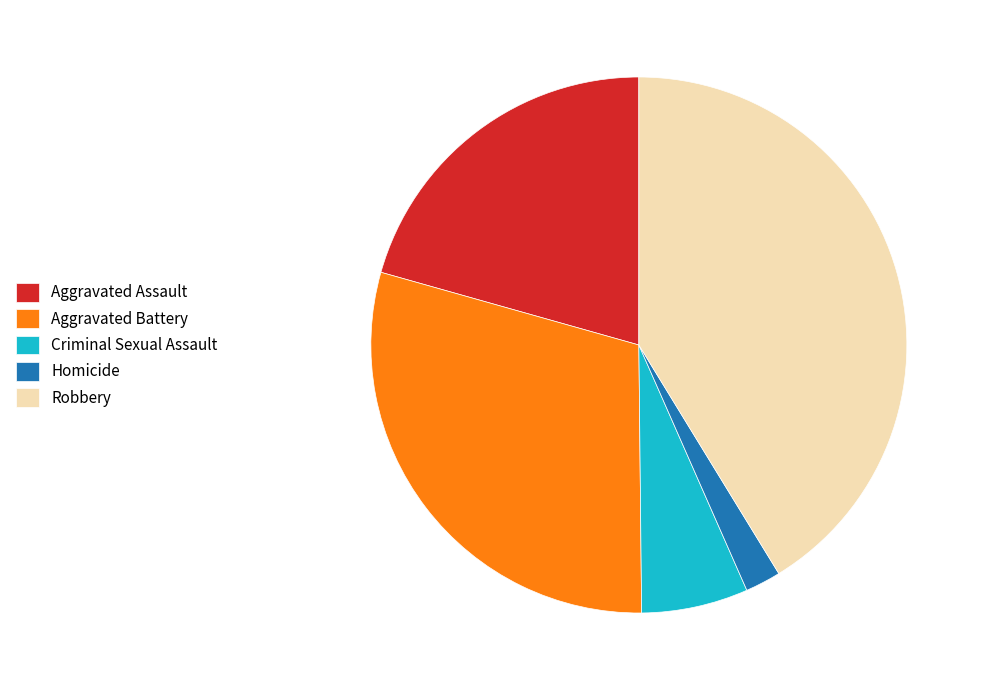

Is the sum of Homicide and Criminal Sexual Assault greater than half?

No